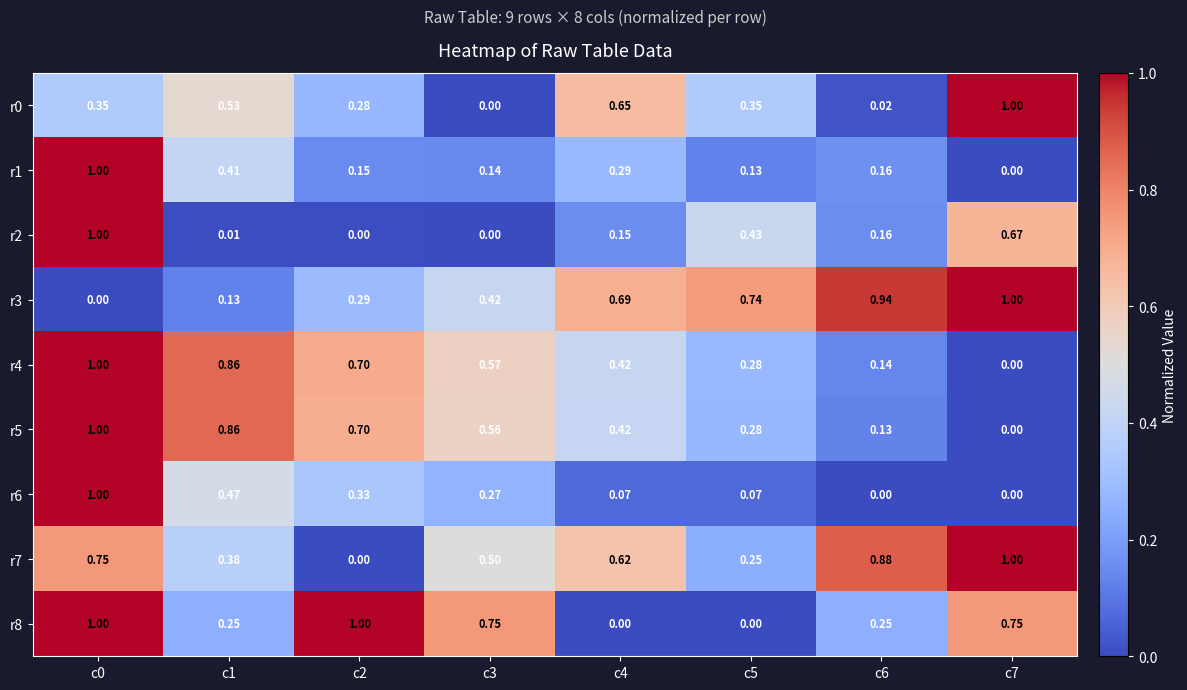

Is the value of r1 at c6 greater than the value of r0 at c1?

No